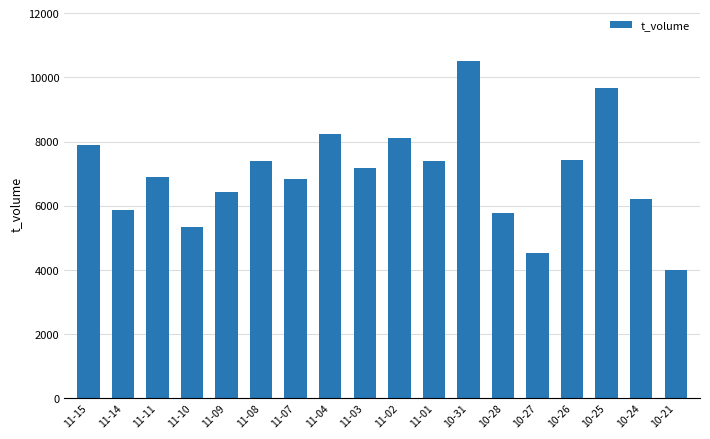

What is the value of the 17th bar from the left?

6219